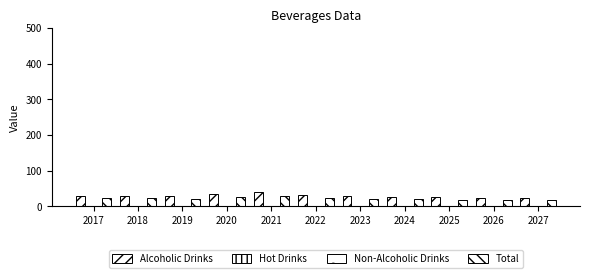

Reading left to right, what are all the values shown in this chart?

Alcoholic Drinks: 29.8	29.5	27.5	33.5	40.5	31.7	29.0	26.5	24.9	24.0	23.1
Hot Drinks: 0.6	0.5	0.5	0.5	0.5	0.4	0.5	0.5	0.5	0.5	0.5
Non-Alcoholic Drinks: 1.3	1.1	0.9	1.0	1.0	0.9	0.9	1.0	1.1	1.1	1.1
Total: 22.1	21.6	20.1	24.4	29.2	22.9	21.1	19.4	18.4	17.8	17.2